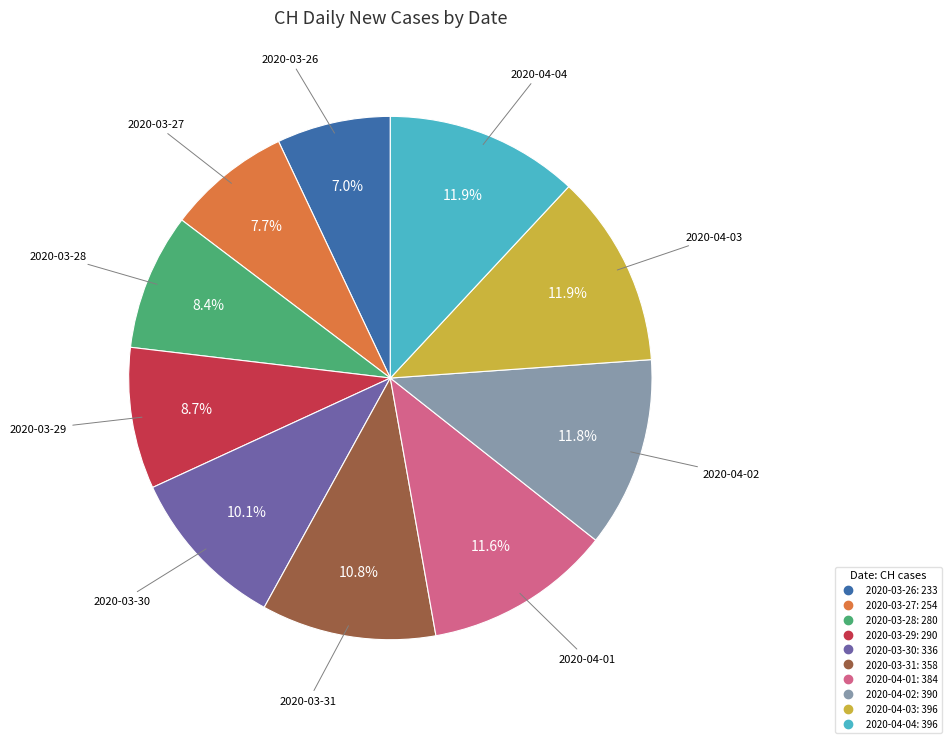

Is there a majority slice in this chart?

No